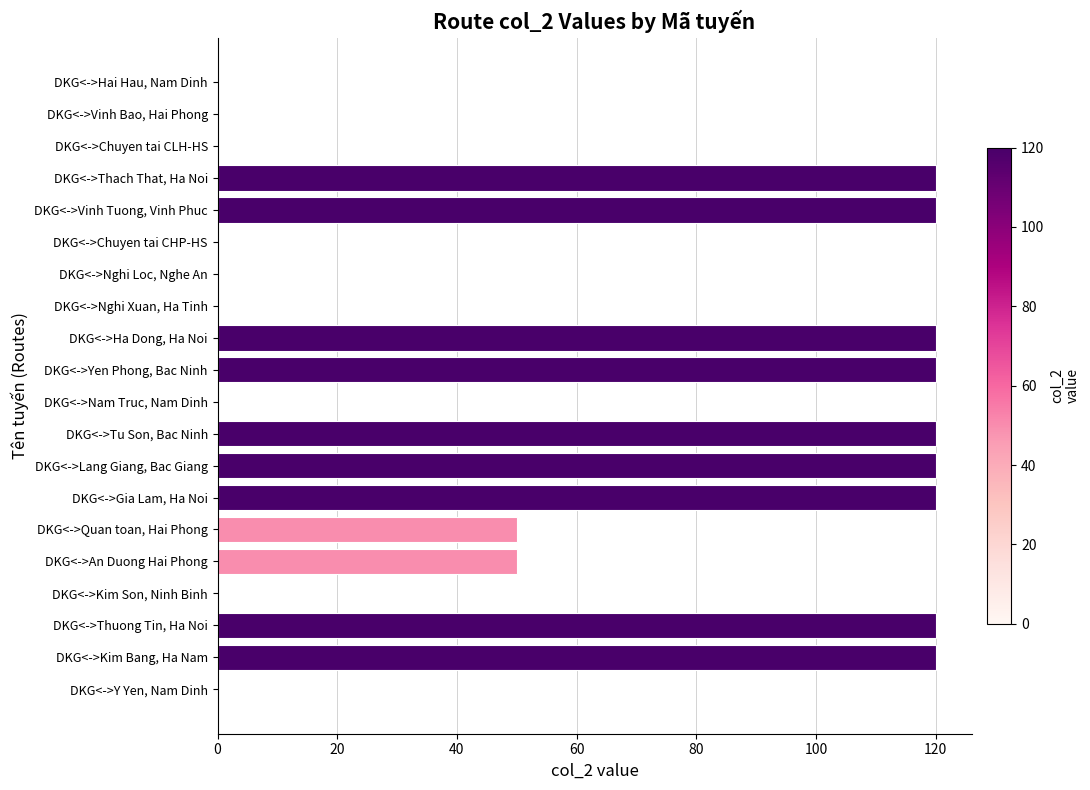

Reading bottom to top, what are all the values shown in this chart?

DKG<->Y Yen, Nam Dinh=0	DKG<->Kim Bang, Ha Nam=120	DKG<->Thuong Tin, Ha Noi=120	DKG<->Kim Son, Ninh Binh=0	DKG<->An Duong Hai Phong=50	DKG<->Quan toan, Hai Phong=50	DKG<->Gia Lam, Ha Noi=120	DKG<->Lang Giang, Bac Giang=120	DKG<->Tu Son, Bac Ninh=120	DKG<->Nam Truc, Nam Dinh=0	DKG<->Yen Phong, Bac Ninh=120	DKG<->Ha Dong, Ha Noi=120	DKG<->Nghi Xuan, Ha Tinh=0	DKG<->Nghi Loc, Nghe An=0	DKG<->Chuyen tai CHP-HS=0	DKG<->Vinh Tuong, Vinh Phuc=120	DKG<->Thach That, Ha Noi=120	DKG<->Chuyen tai CLH-HS=0	DKG<->Vinh Bao, Hai Phong=0	DKG<->Hai Hau, Nam Dinh=0